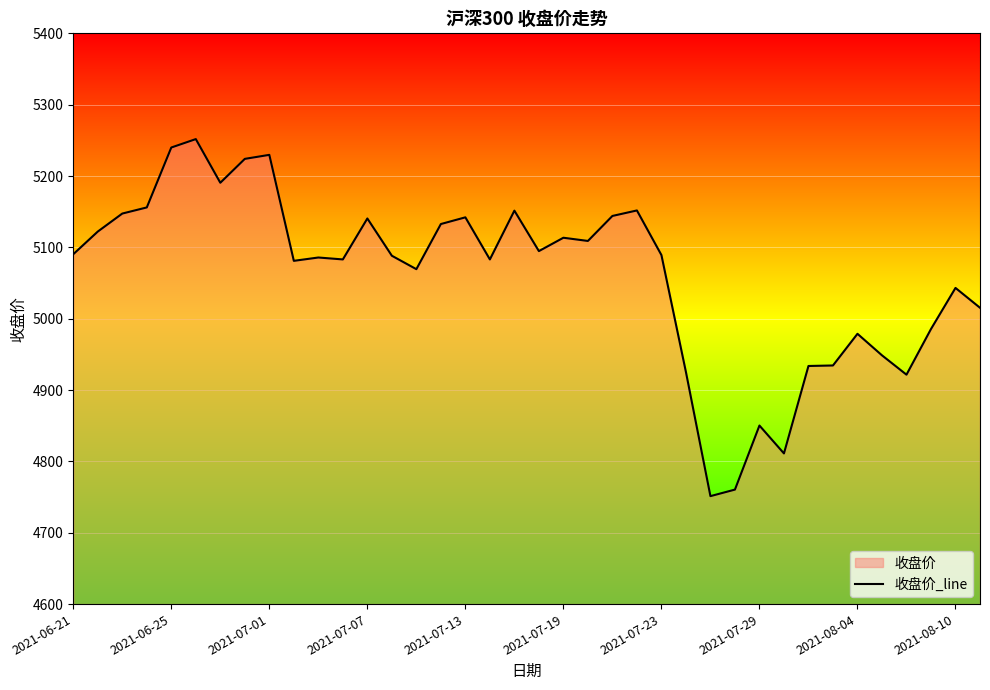

Is it true that the value at 2021-07-19 is 2474.9?

False